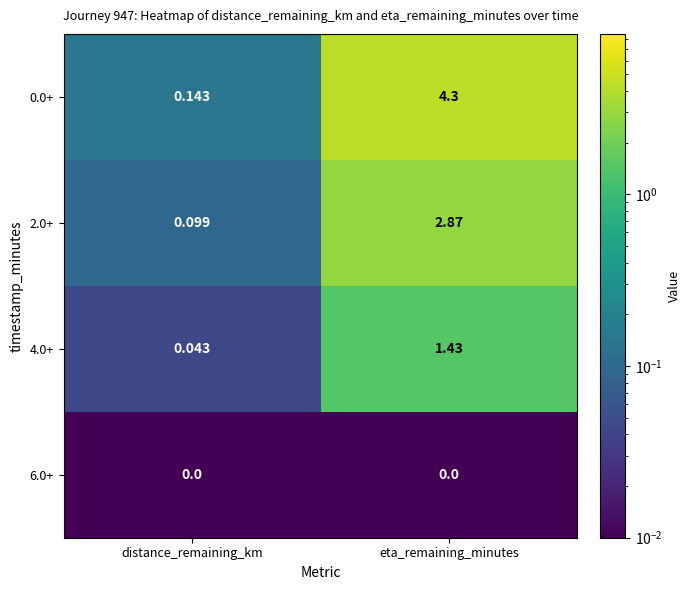

Which category has the lowest value in the 0.0+ series?

distance_remaining_km